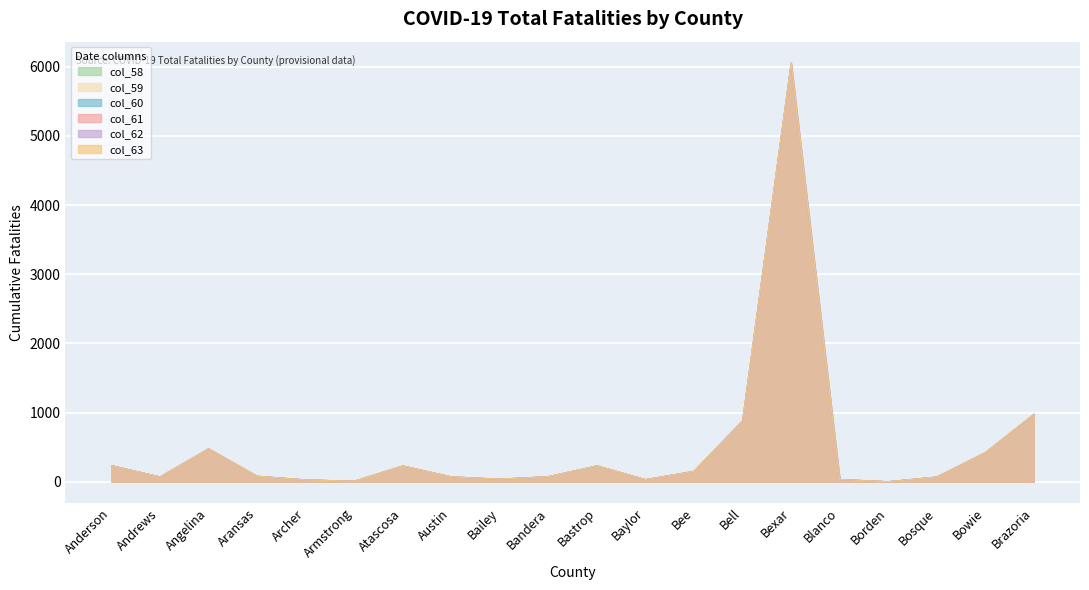

True or false: col_61 and col_58 cross at least once.

False